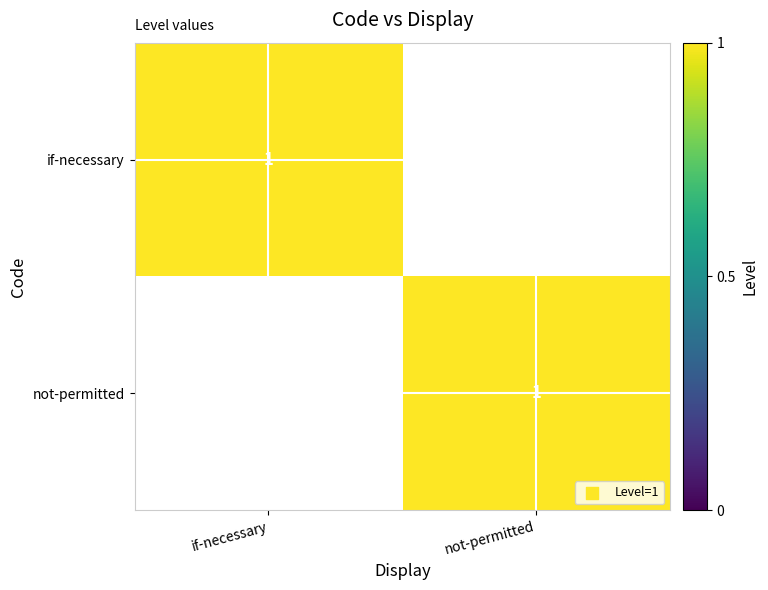

The not-permitted series shows 1 at not-permitted. True or false?

True